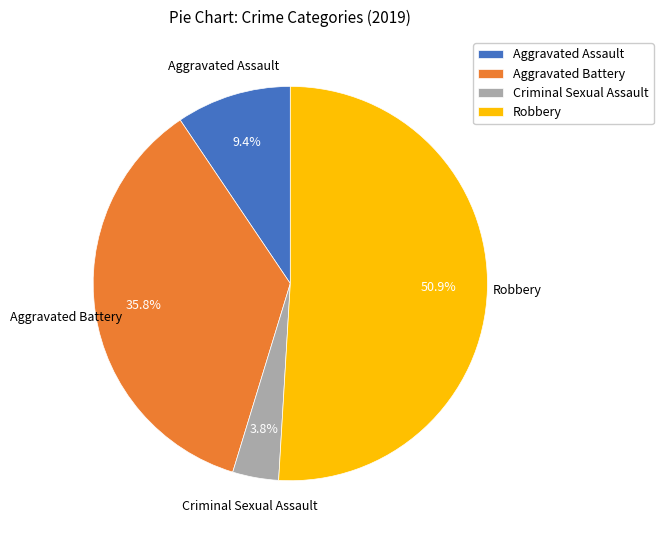

What is the smallest slice in the pie chart?

Criminal Sexual Assault